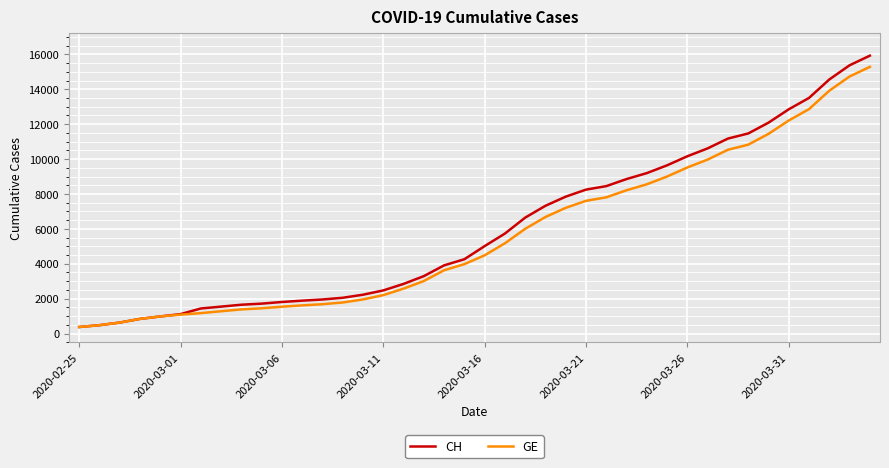

Which series has the widest spread of values?

CH